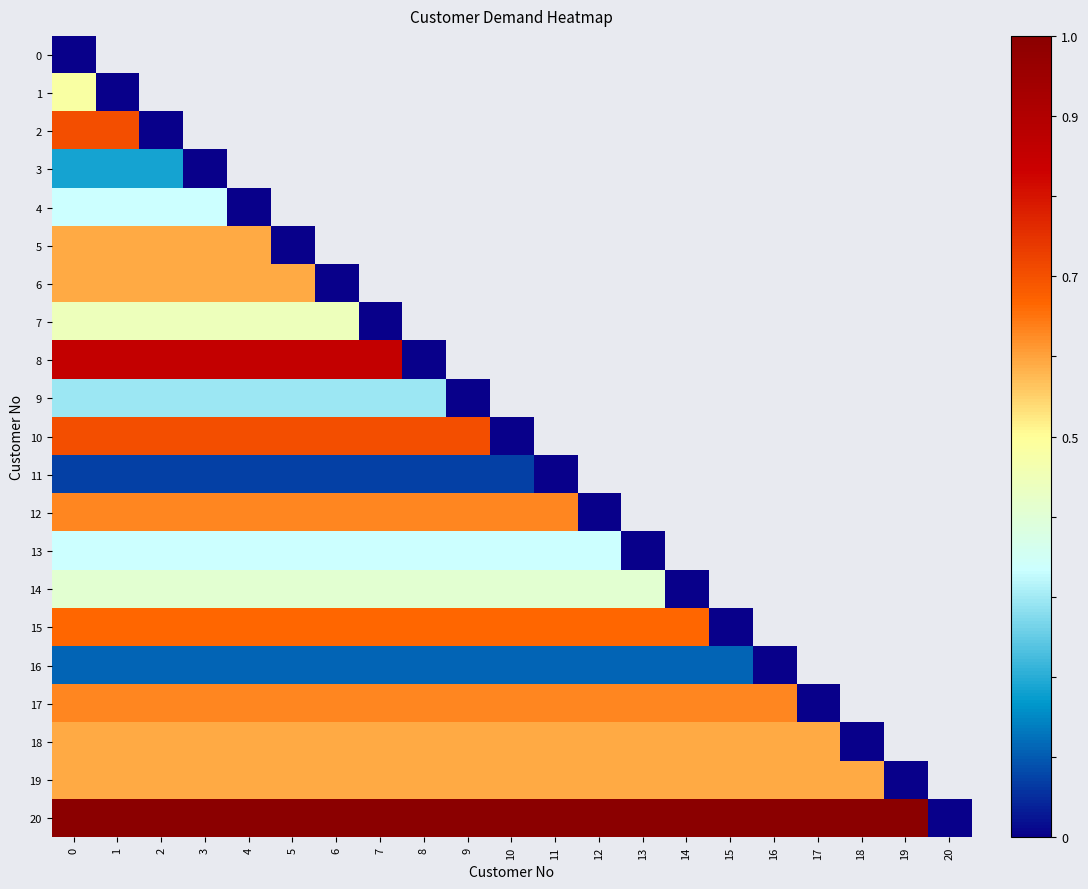

What is the highest value of the 6 series?

0.6